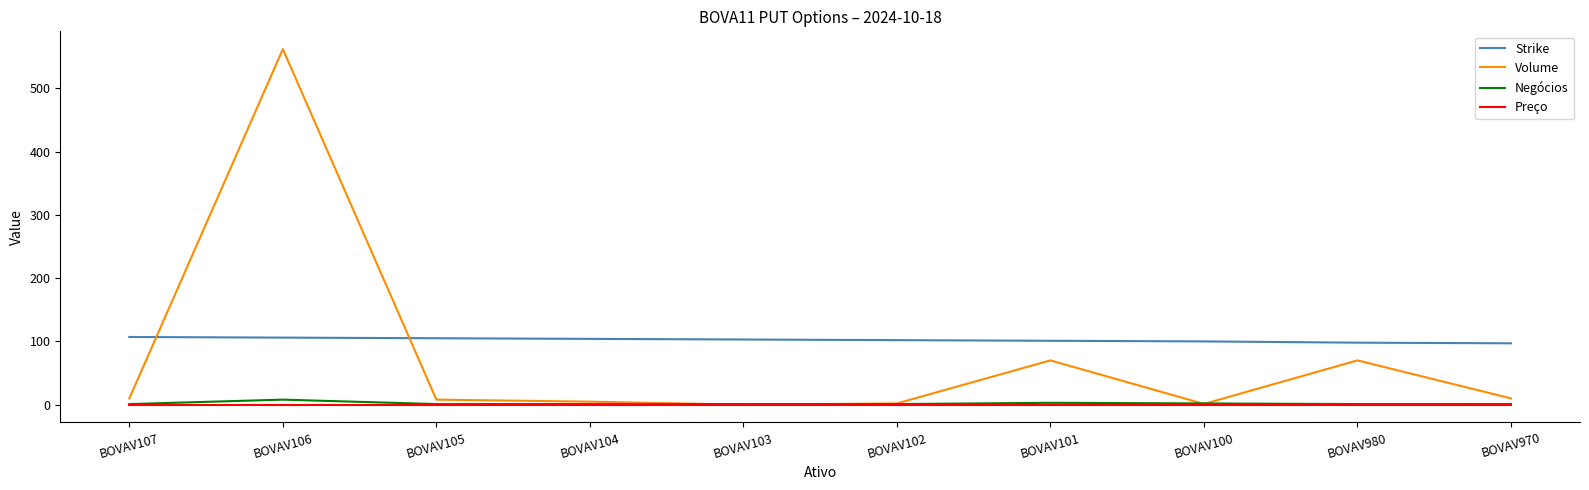

At which category is the sum across all series the highest?

BOVAV106